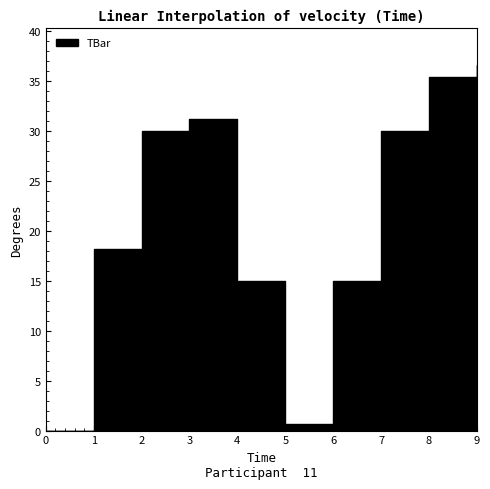

How many data points are less than 30?

5